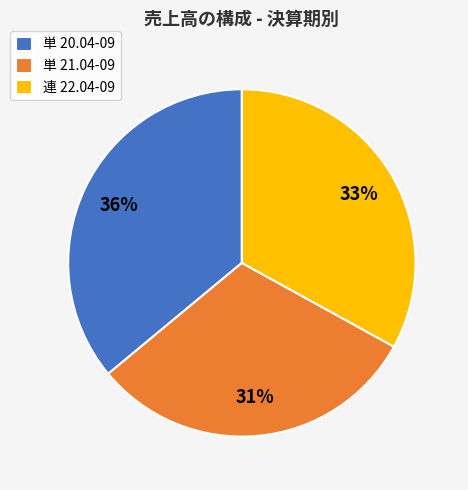

Between 連 22.04-09 and 単 21.04-09, which is larger?

連 22.04-09